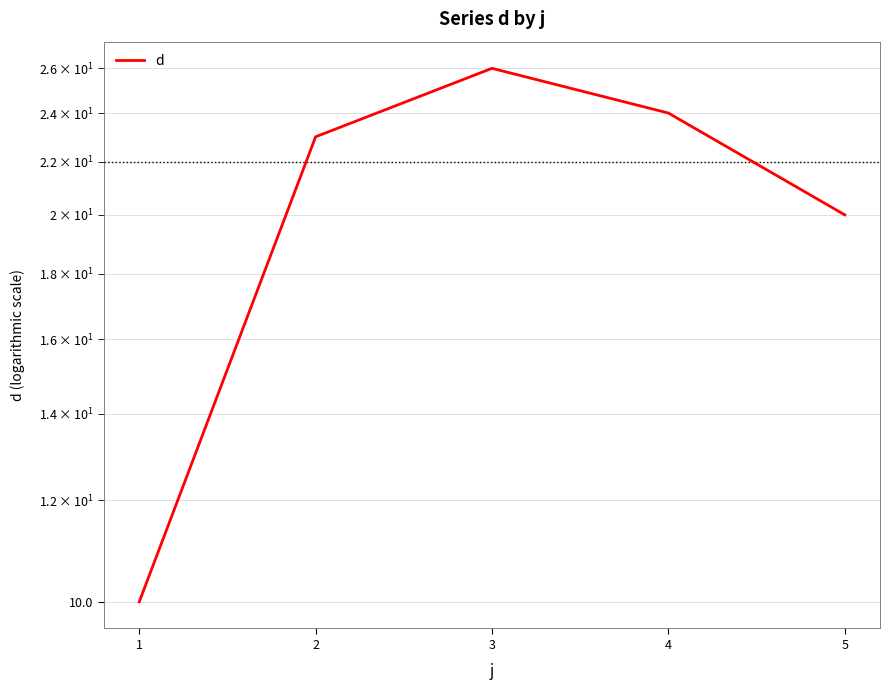

The chart shows a value of 10 at 1. True or false?

True